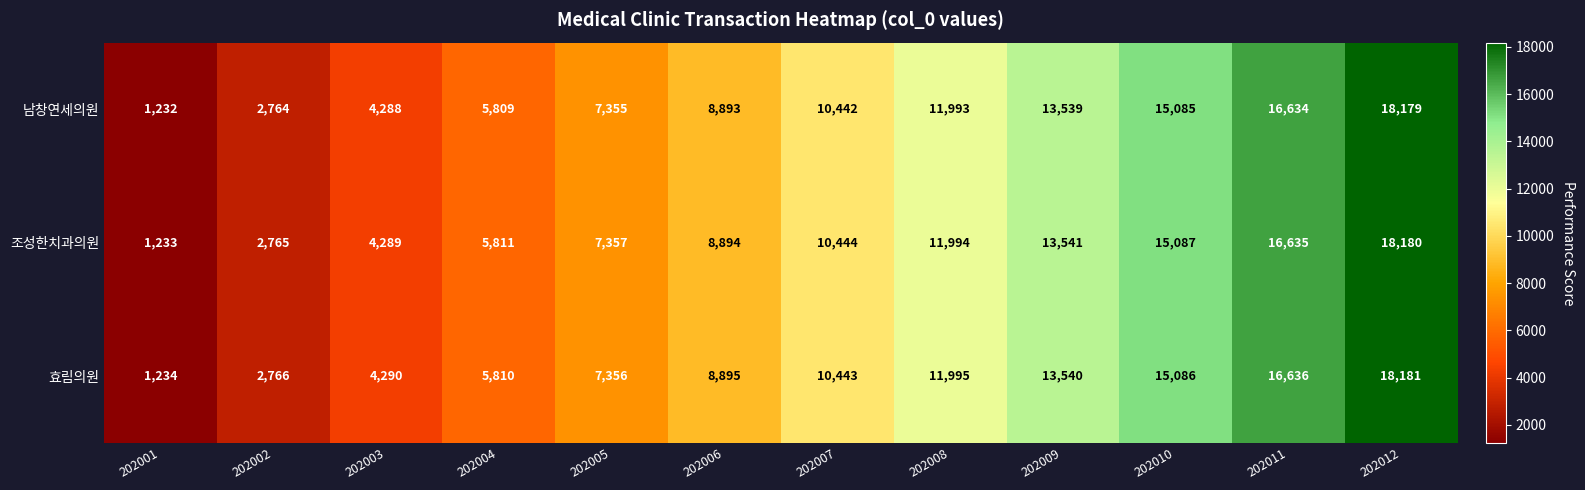

Is the value of 효림의원 at 202012 greater than the value of 조성한치과의원 at 202002?

Yes